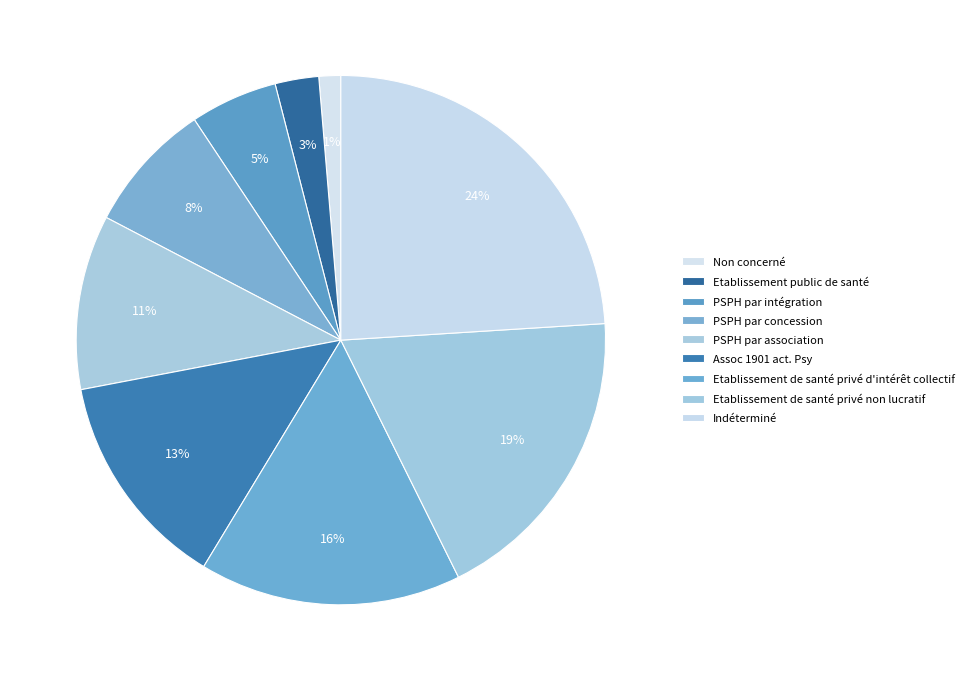

What is the smallest slice in the pie chart?

Non concerné